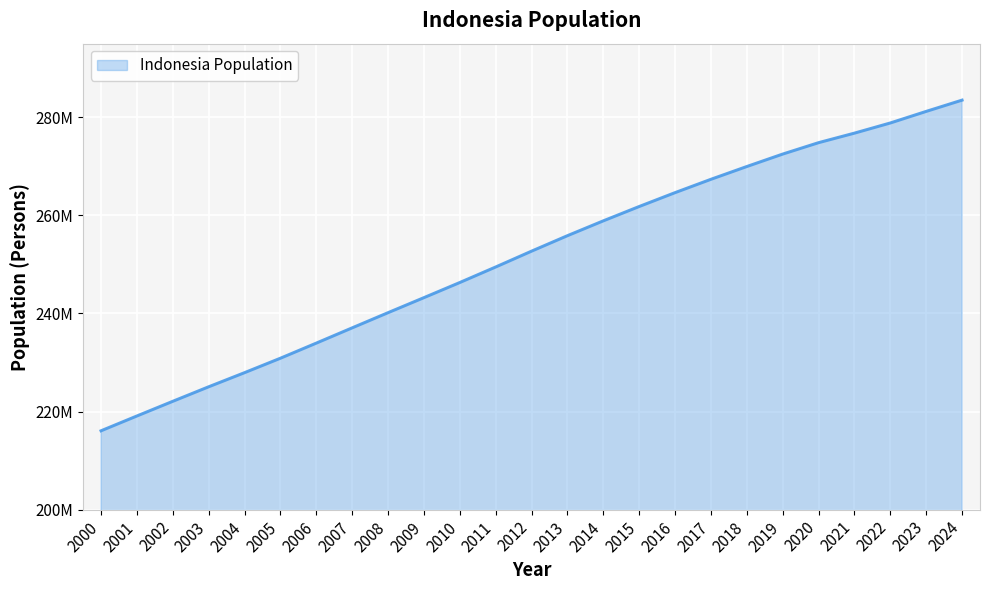

At which label is the value closest to 249782860?

2011